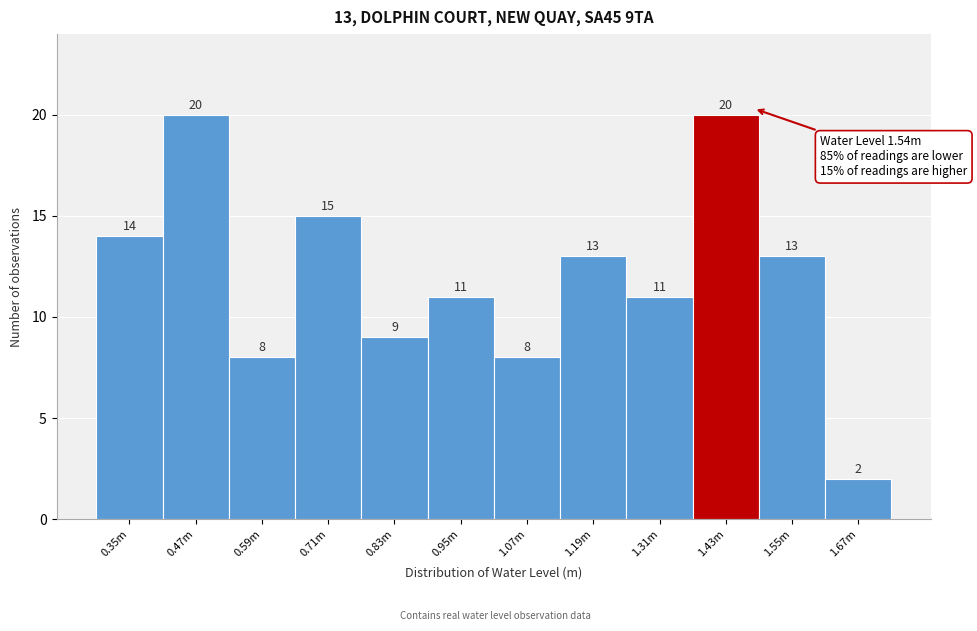

Reading right to left, list all the values displayed in this chart.

2	13	20	11	13	8	11	9	15	8	20	14